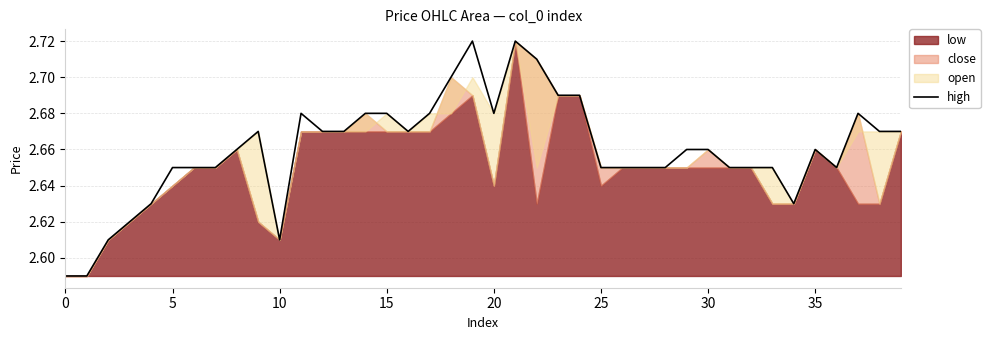

What is the difference between the second highest and second lowest values?

0.1